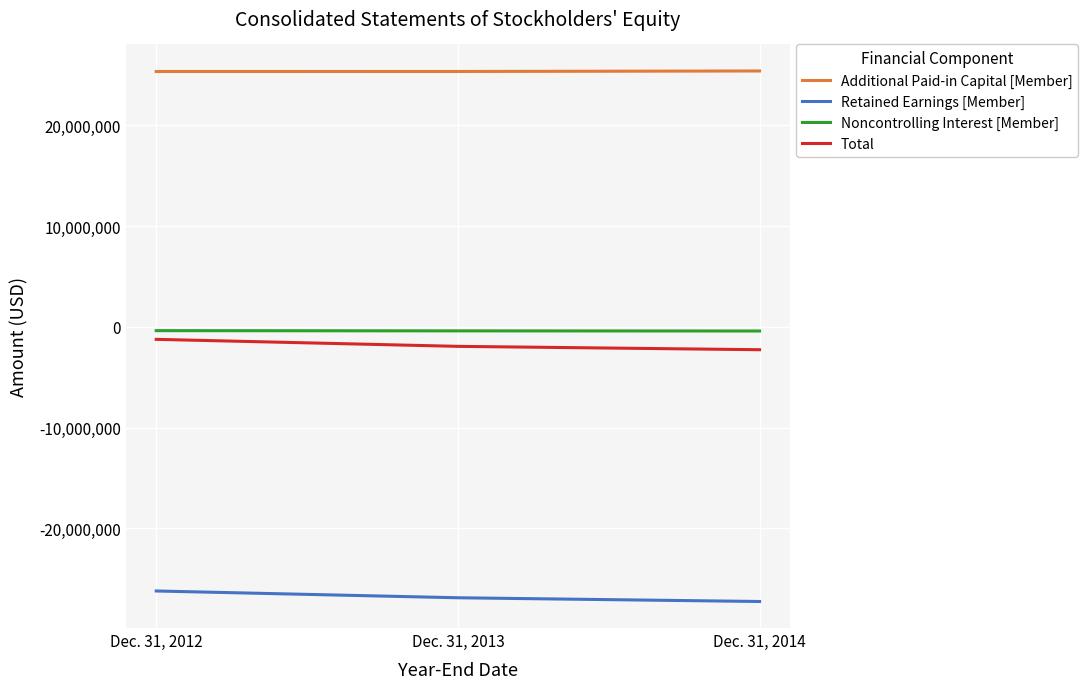

What is the minimum value shown in the chart?

-27257699